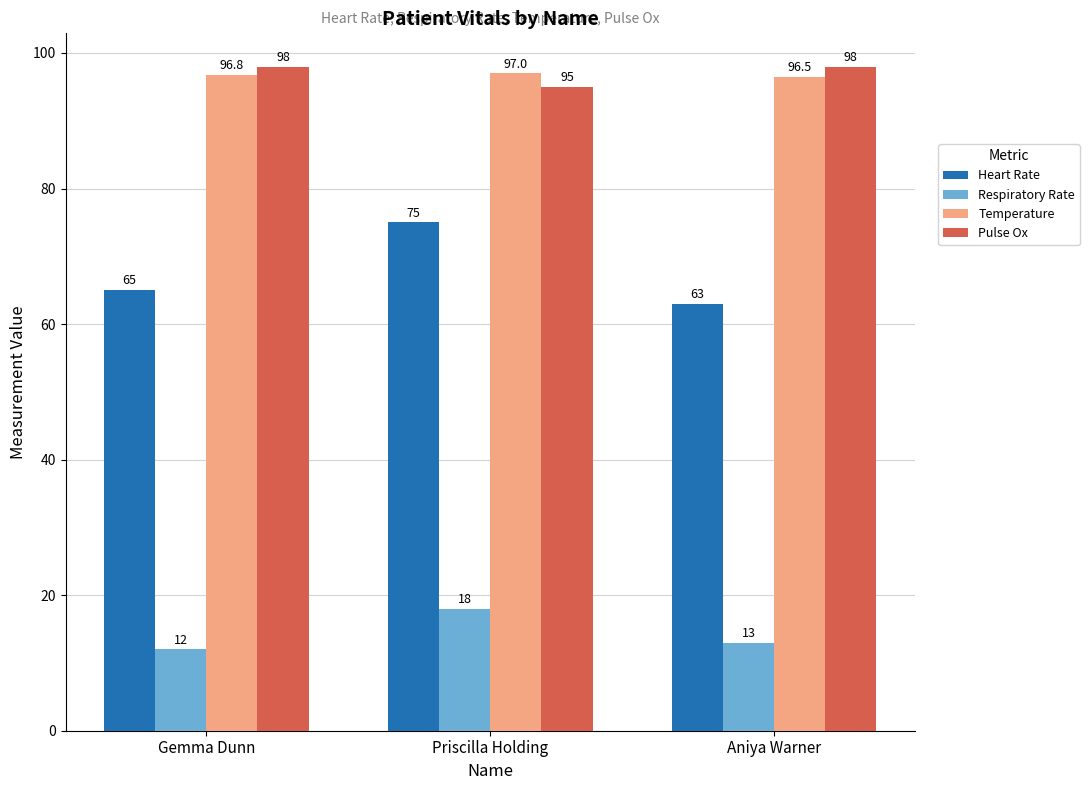

True or false: Respiratory Rate has a value of 18.0 at Priscilla Holding.

True